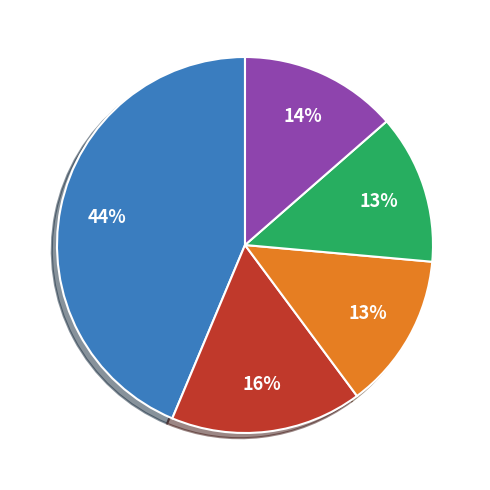

How many slices are in this pie chart?

5